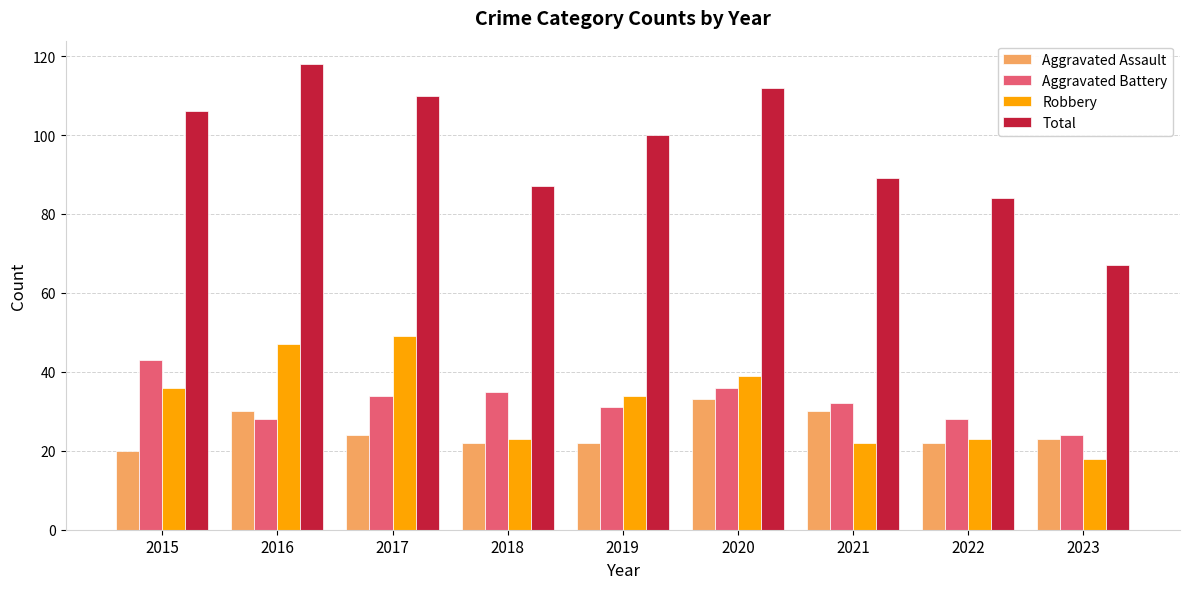

Rank the series by their maximum value, from lowest to highest.

Aggravated Assault, Aggravated Battery, Robbery, Total